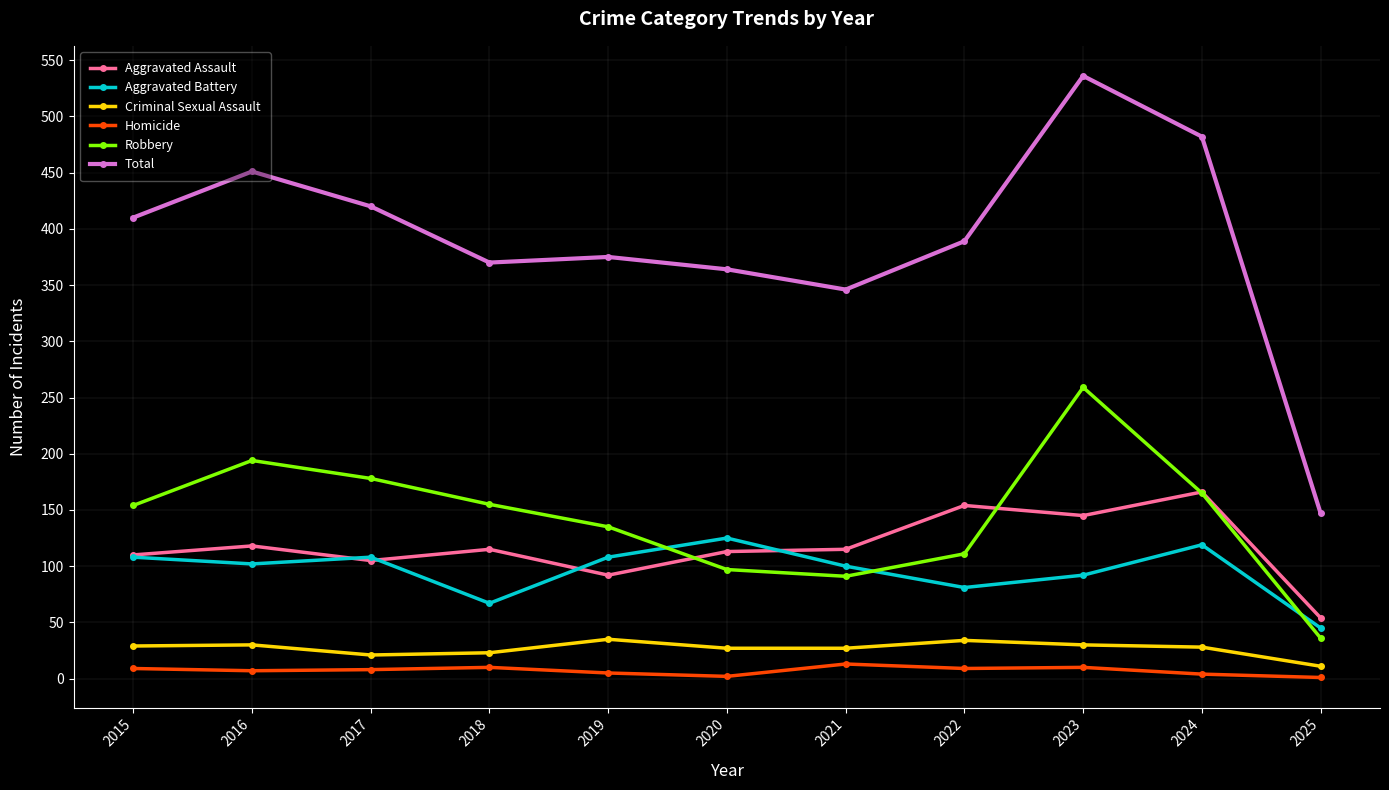

Is this an area chart (filled region under the line)?

No